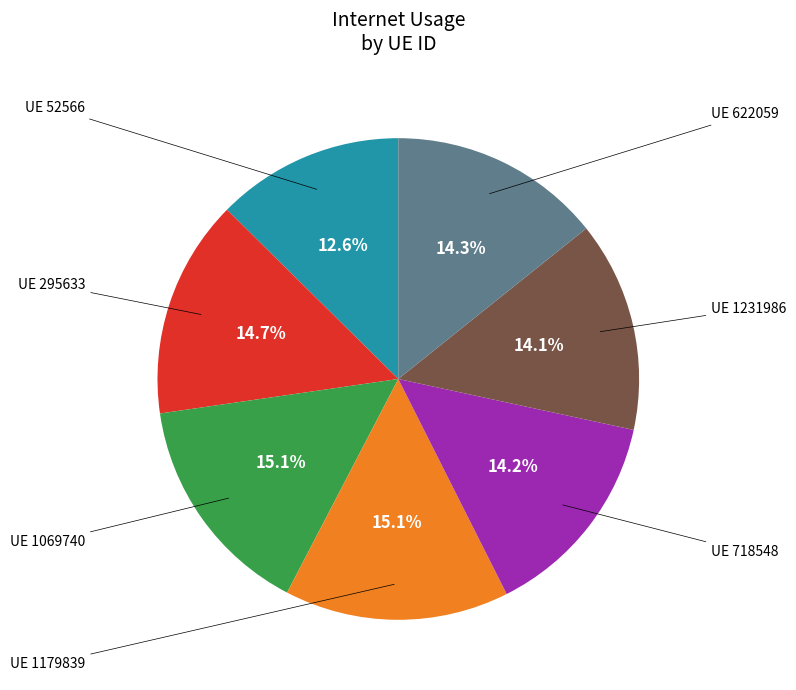

Is there a majority slice in this chart?

No